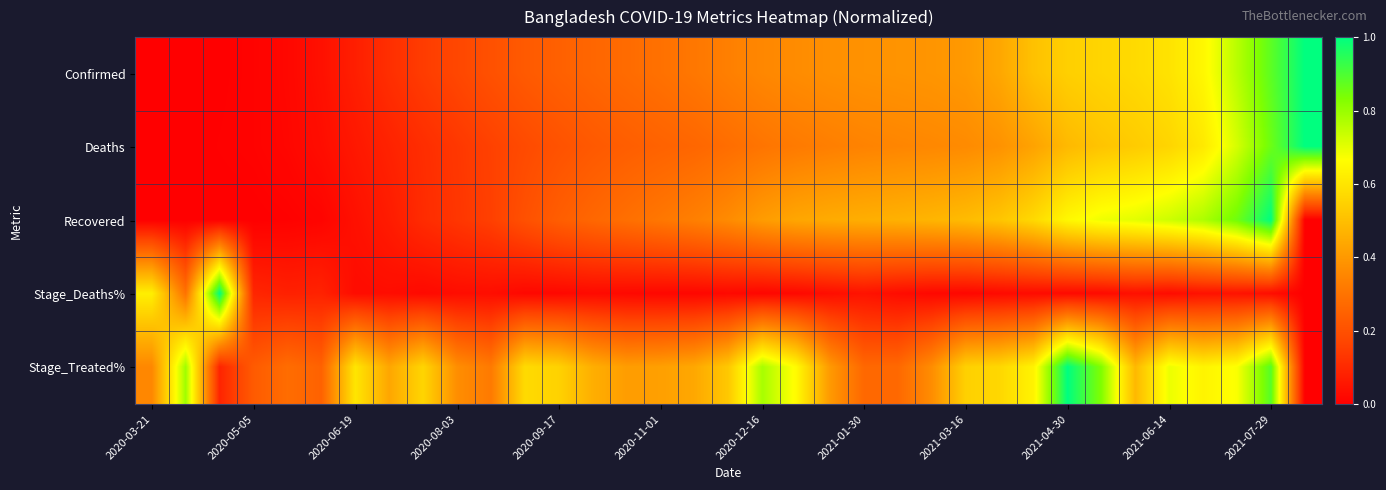

How many data points does each series have?

35